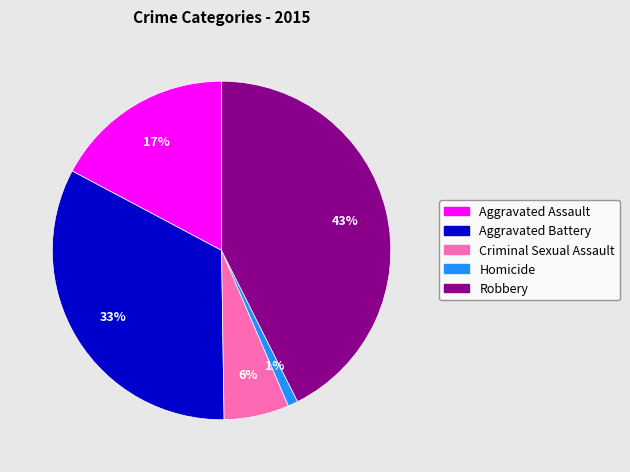

How many segments does this pie chart have?

5